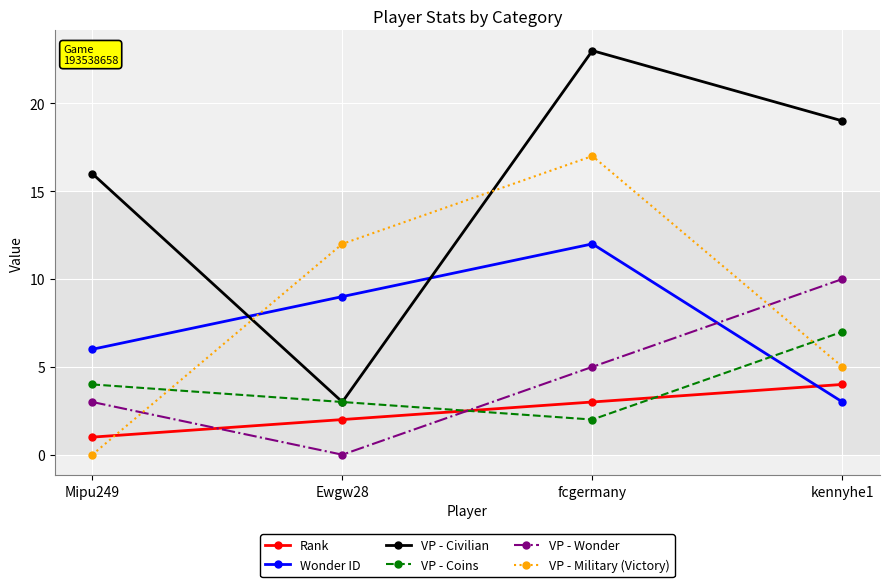

Reading left to right, list all the values displayed in this chart.

Rank: Mipu249=1	Ewgw28=2	fcgermany=3	kennyhe1=4
Wonder ID: Mipu249=6	Ewgw28=9	fcgermany=12	kennyhe1=3
VP - Civilian: Mipu249=16	Ewgw28=3	fcgermany=23	kennyhe1=19
VP - Coins: Mipu249=4	Ewgw28=3	fcgermany=2	kennyhe1=7
VP - Wonder: Mipu249=3	Ewgw28=0	fcgermany=5	kennyhe1=10
VP - Military (Victory): Mipu249=0	Ewgw28=12	fcgermany=17	kennyhe1=5